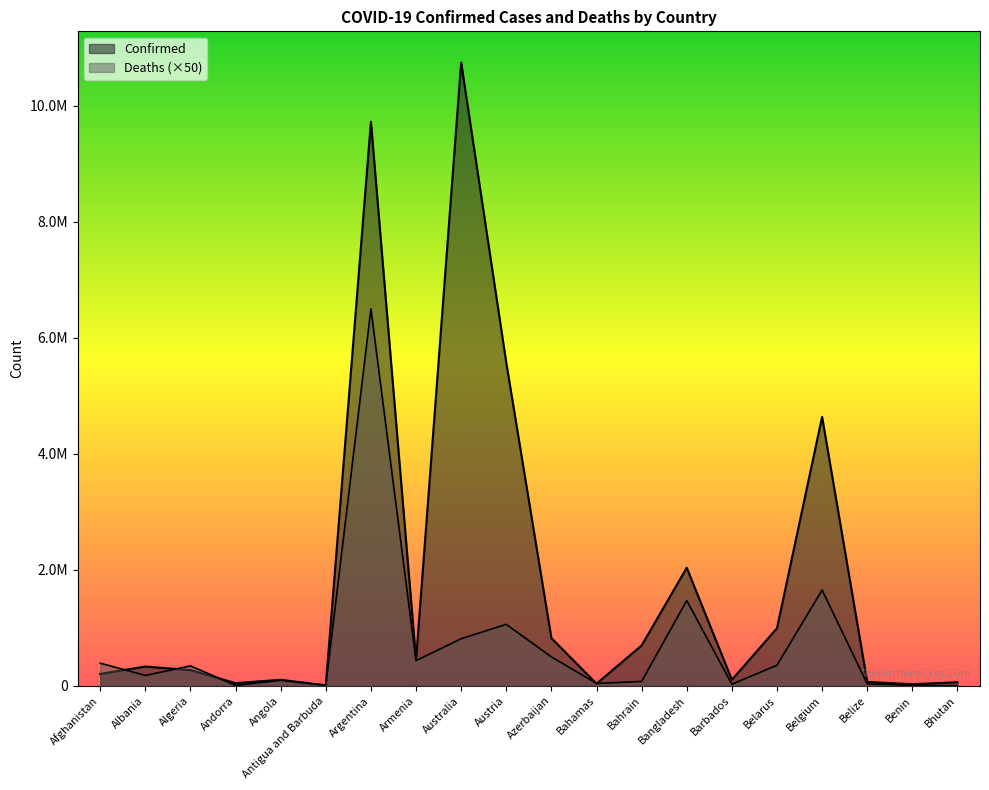

How many lines are shown in the chart?

2